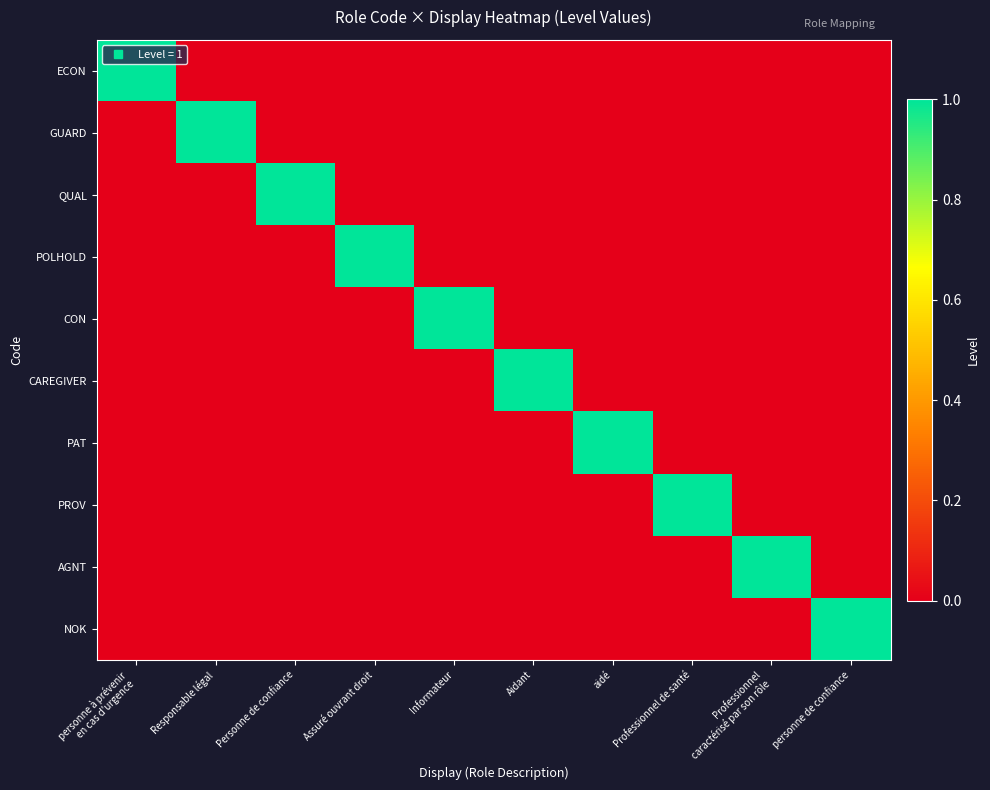

Rank the series by their maximum value, from lowest to highest.

ECON, GUARD, QUAL, POLHOLD, CON, CAREGIVER, PAT, PROV, AGNT, NOK